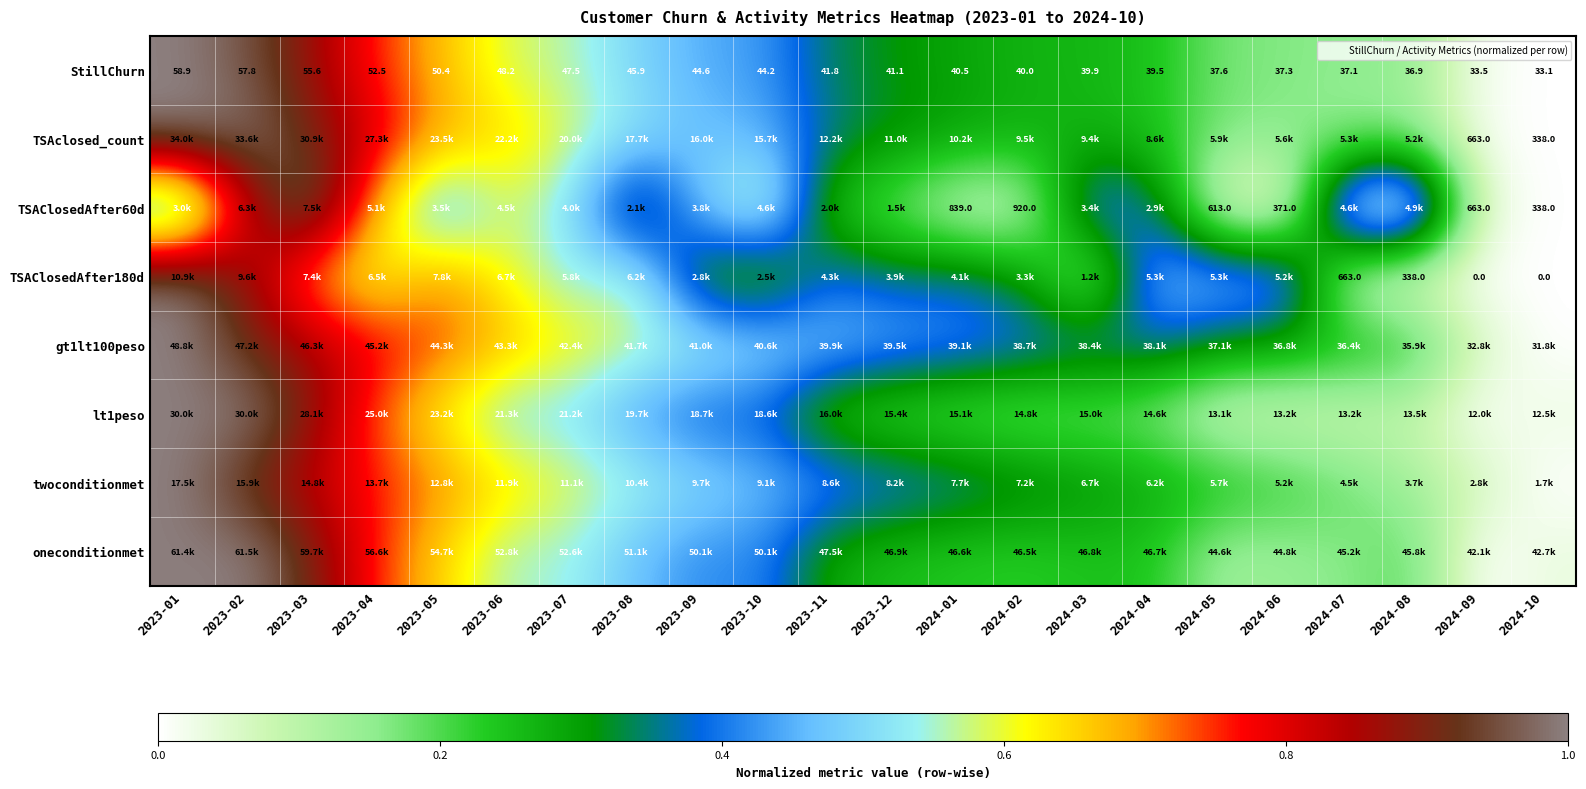

What is the difference between the second highest and minimum values in the TSAclosed_count series?

1.0